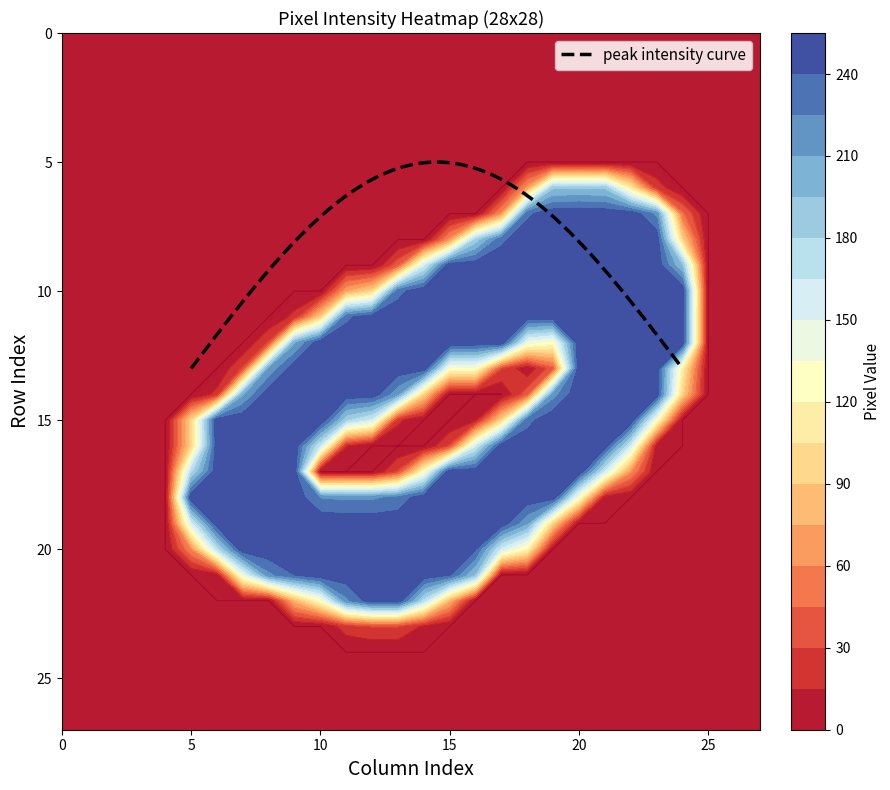

How many positive values does the row21 series have?

11